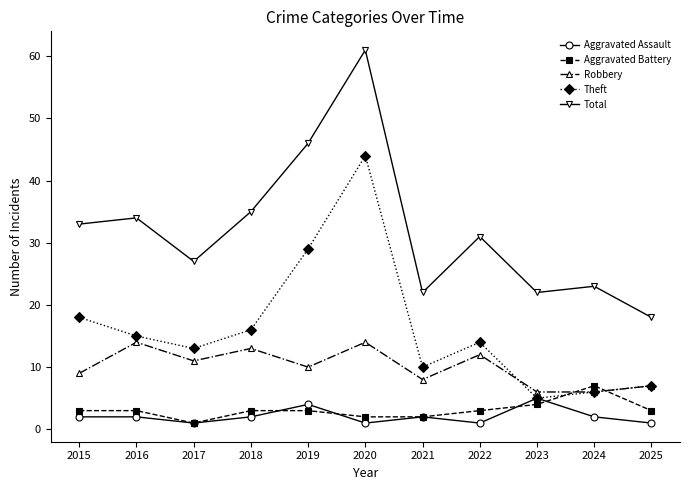

True or false: Theft and Total intersect in this chart.

False